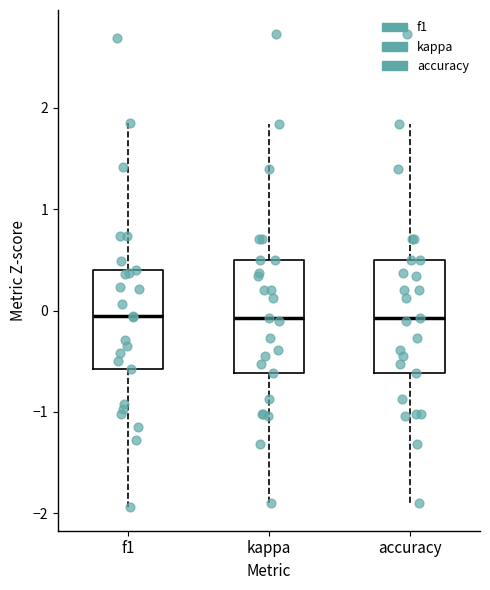

Reading left to right, transcribe this box plot: for each box, give where its median line is, the range the box spans, and where its two whiskers end, as read against the y-axis. The values are not printed on the chart, so give them approximately, as read against the axis.

f1: median -0.1, box -0.6 to 0.4, whiskers -1.9 to 1.9
kappa: median -0.1, box -0.6 to 0.5, whiskers -1.9 to 1.8
accuracy: median -0.1, box -0.6 to 0.5, whiskers -1.9 to 1.8